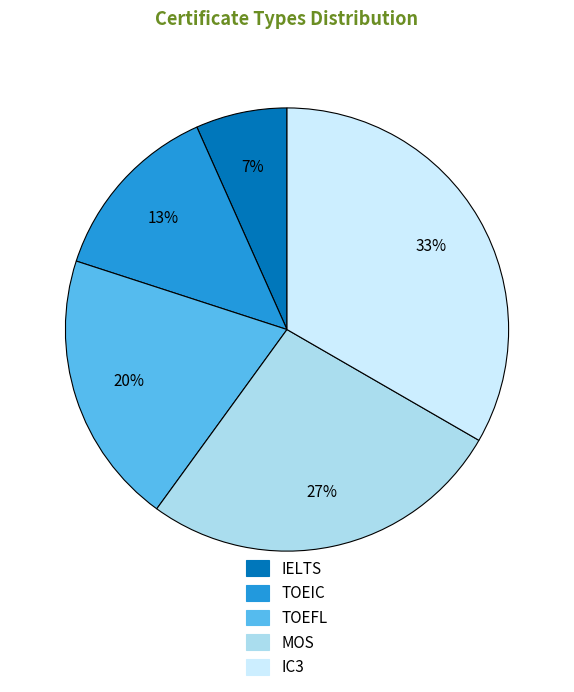

What percentage is the MOS slice, to the nearest percent?

27%